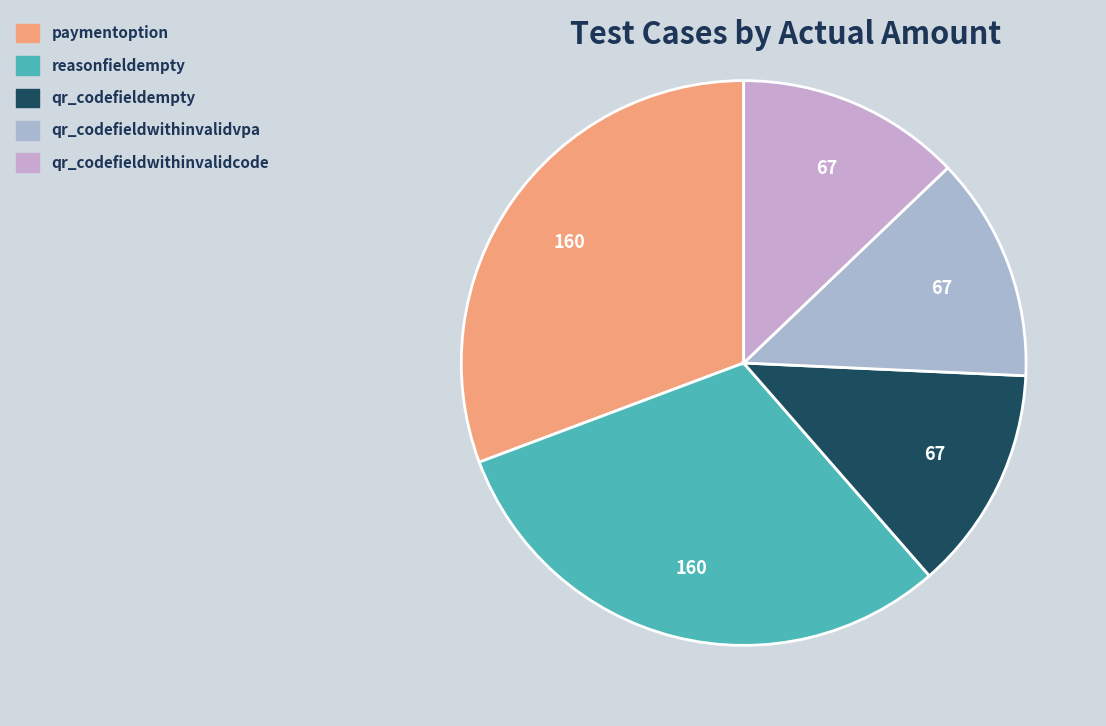

How many slices are in this pie chart?

5